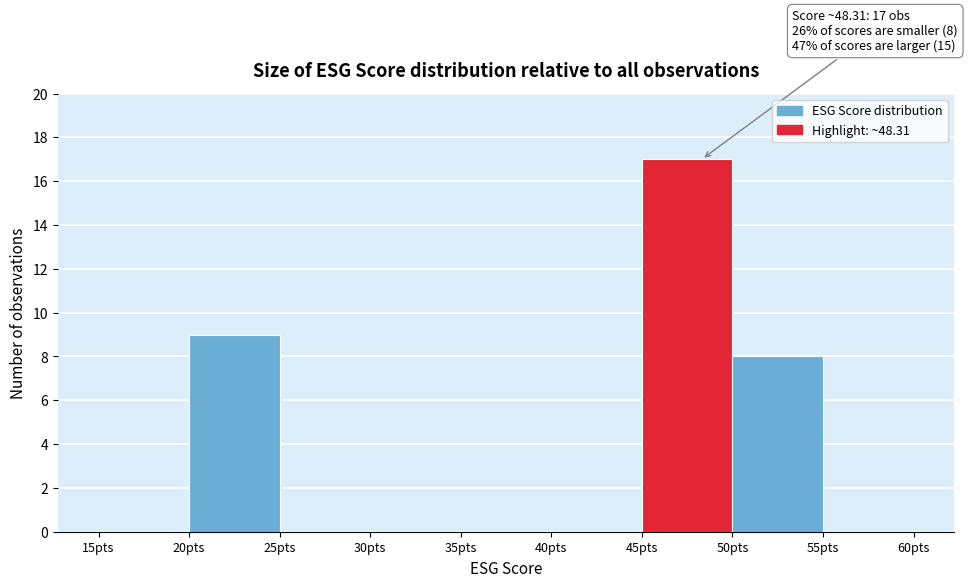

Over which range of the x-axis is the bar tallest?

45 to 50